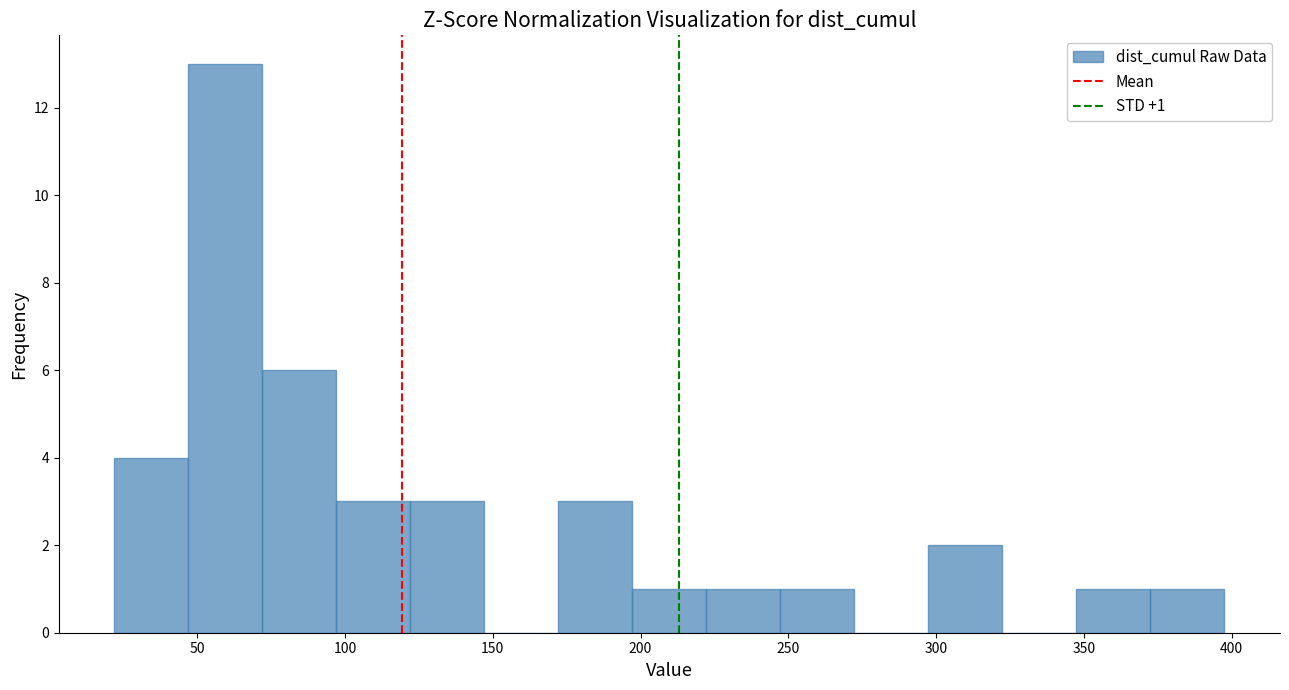

Over which range of the x-axis is the bar tallest?

45 to 70